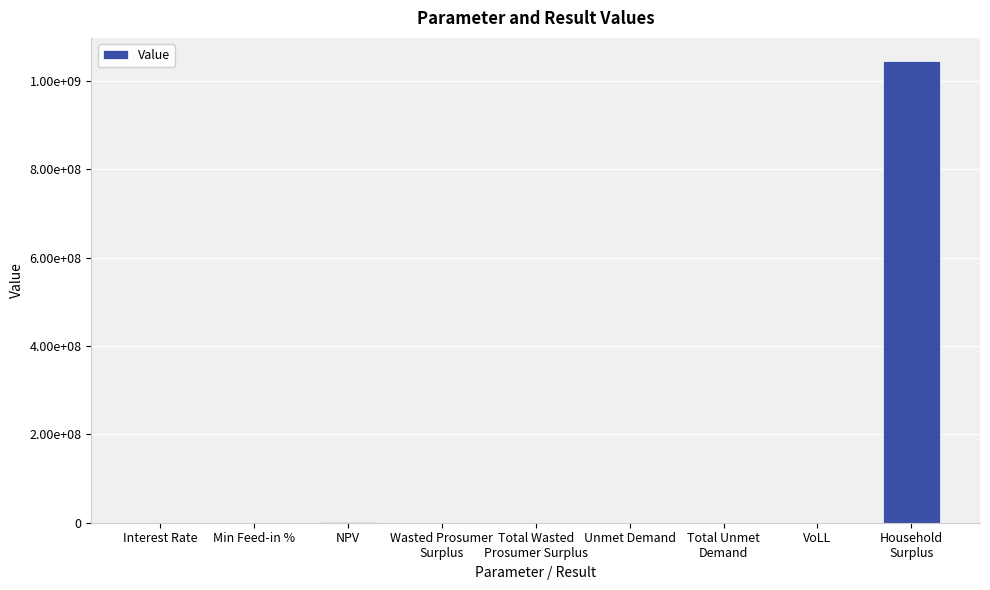

Reading left to right, extract all data points from this chart.

0.1	0.4	2682077.3	173398.7	173398.7	148585.5	148585.5	0.7	1045411354.4